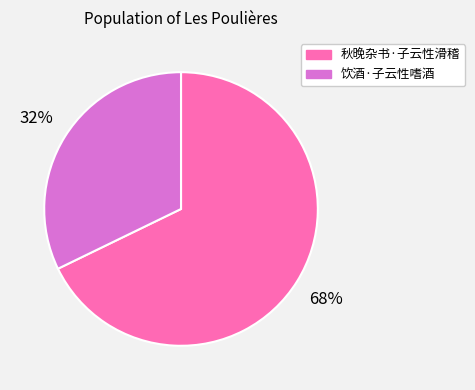

Does 秋晚杂书·子云性滑稽 account for over 50% of the chart?

Yes